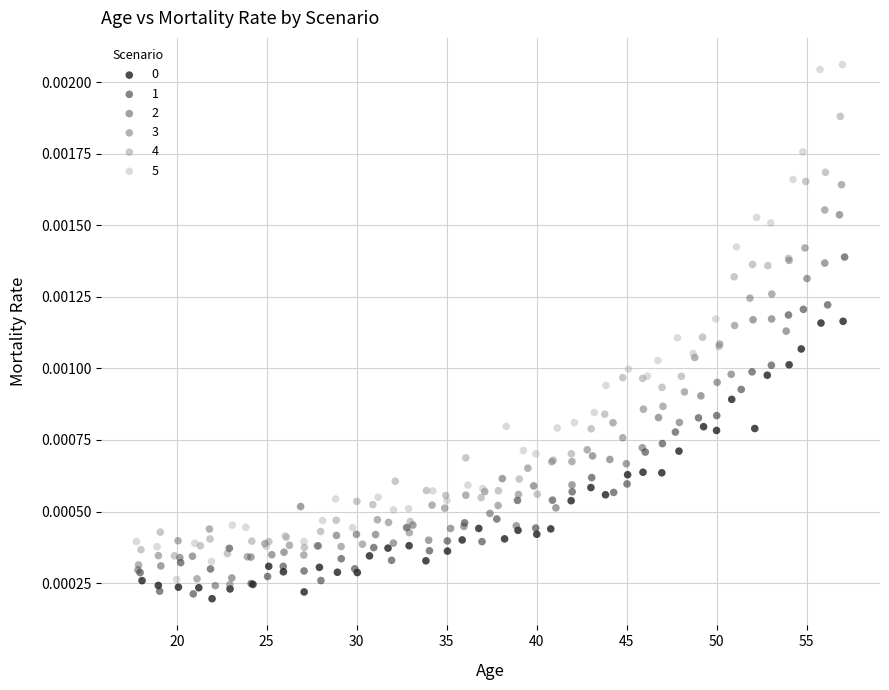

Which series has the largest Y range (max minus min)?

5